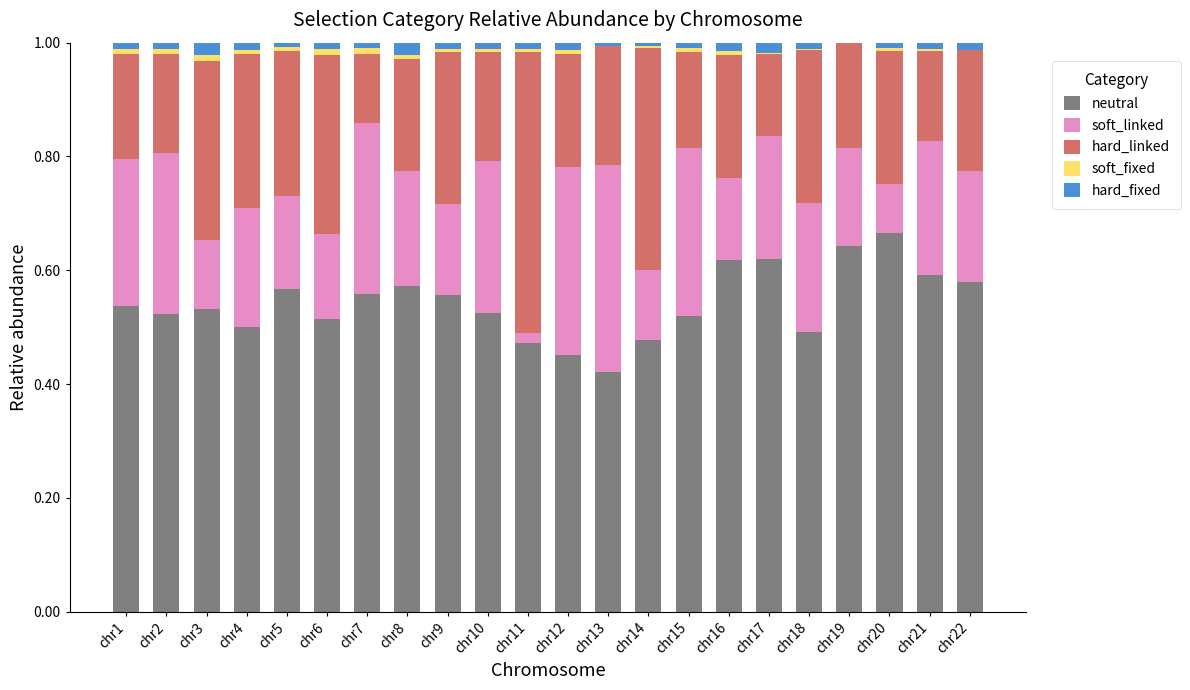

Which category has the highest value in the neutral series?

chr20